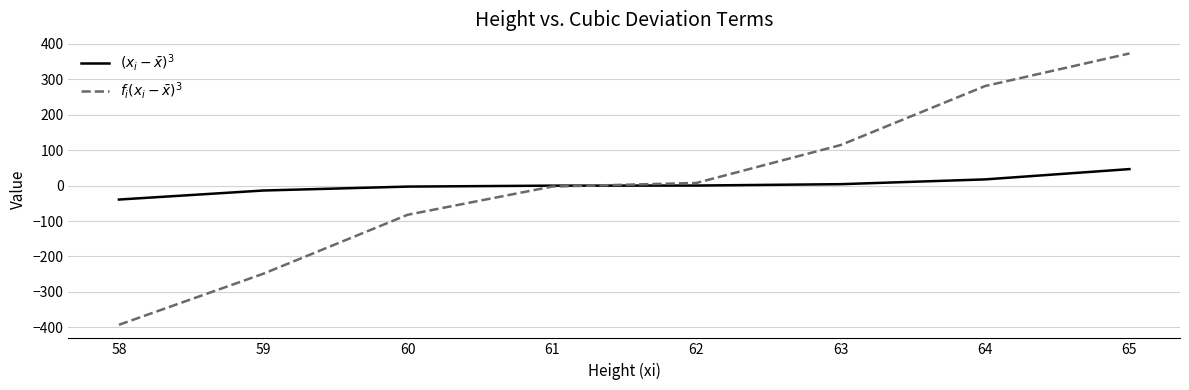

Which label corresponds to the largest value in the chart?

65